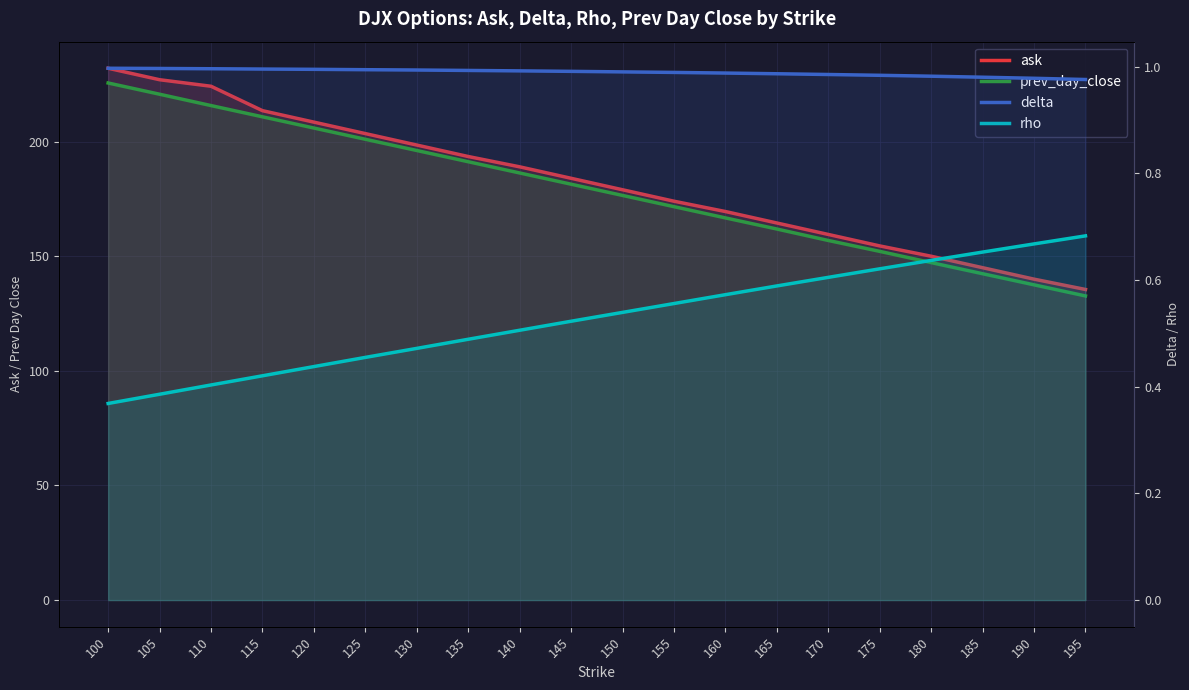

What is the spread (max minus min) of values at 145?

183.5